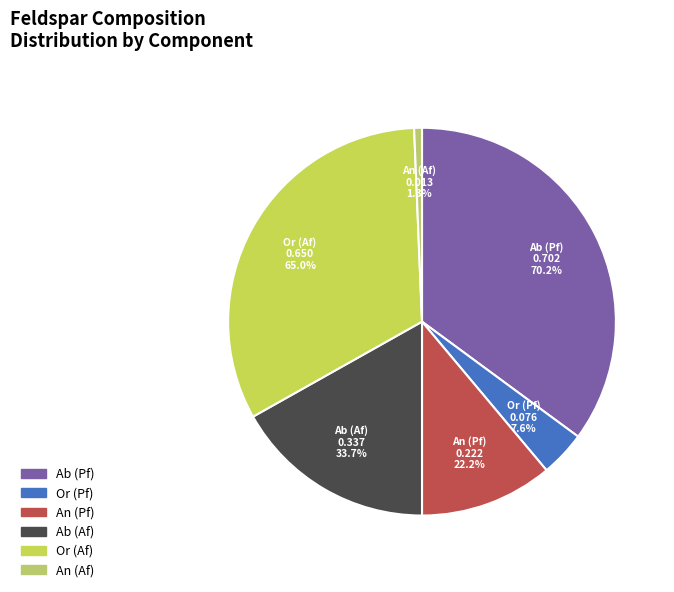

Rank the categories by value from lowest to highest.

An (Af), Or (Pf), An (Pf), Ab (Af), Or (Af), Ab (Pf)